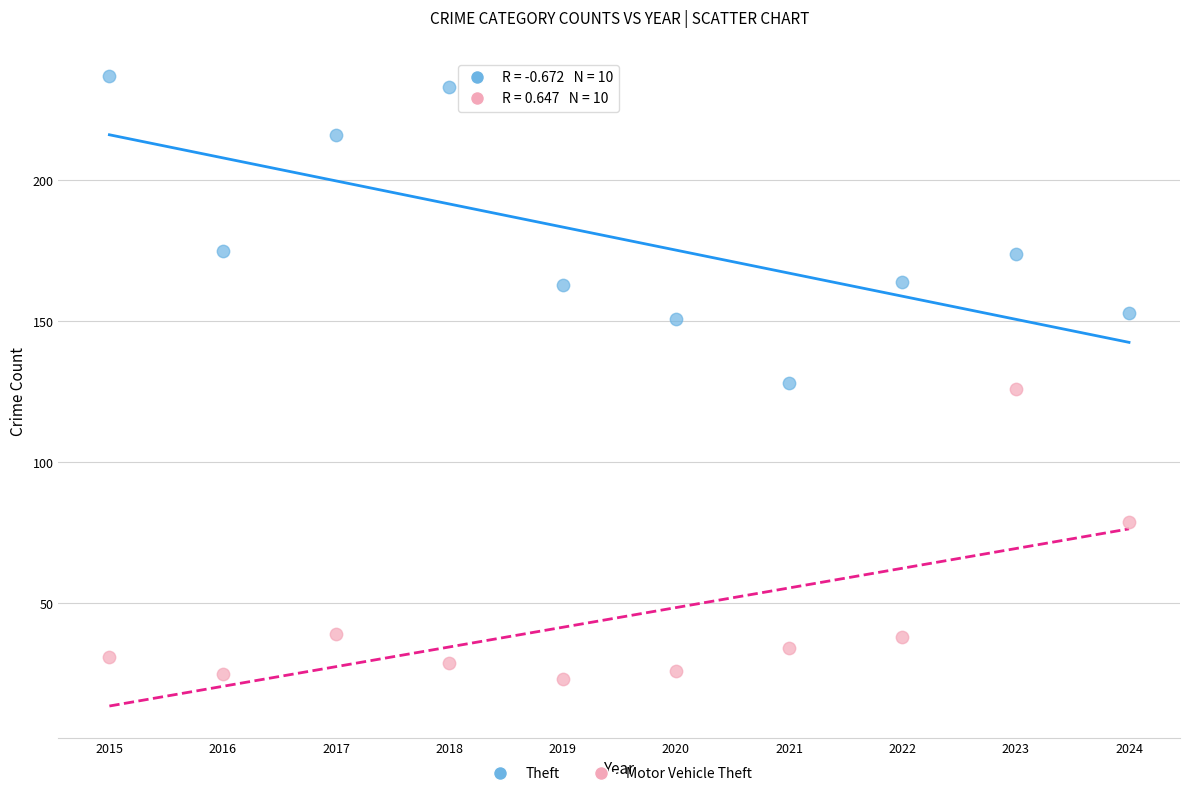

In the Motor Vehicle Theft series, what Y value is closest to 74?

79